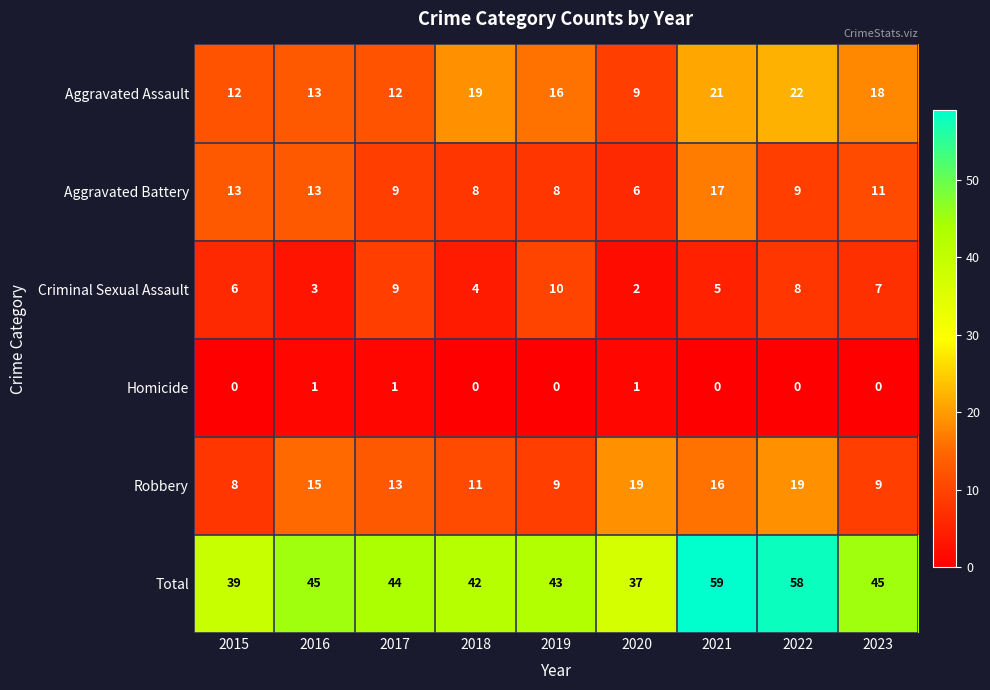

Is it true that Robbery equals 8 at 2015?

True